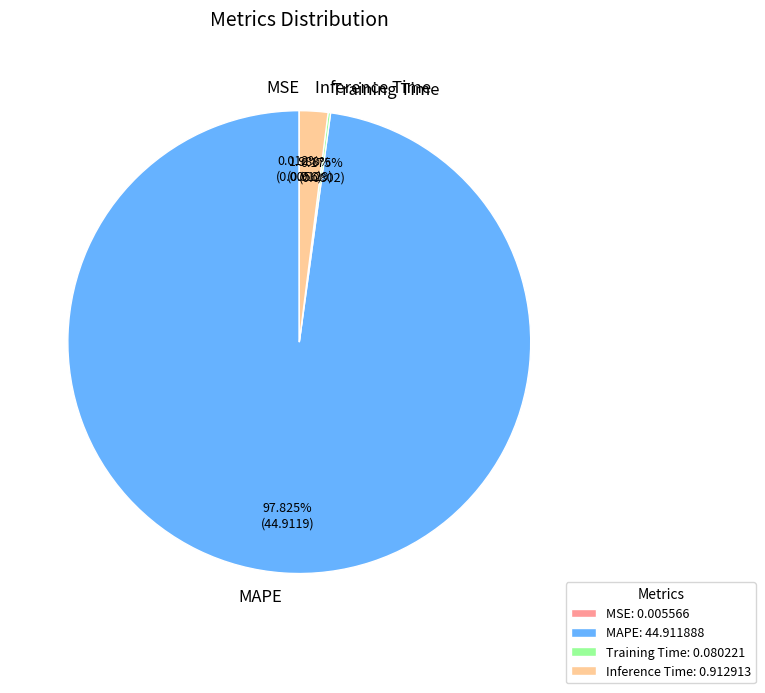

Is there a majority slice in this chart?

Yes